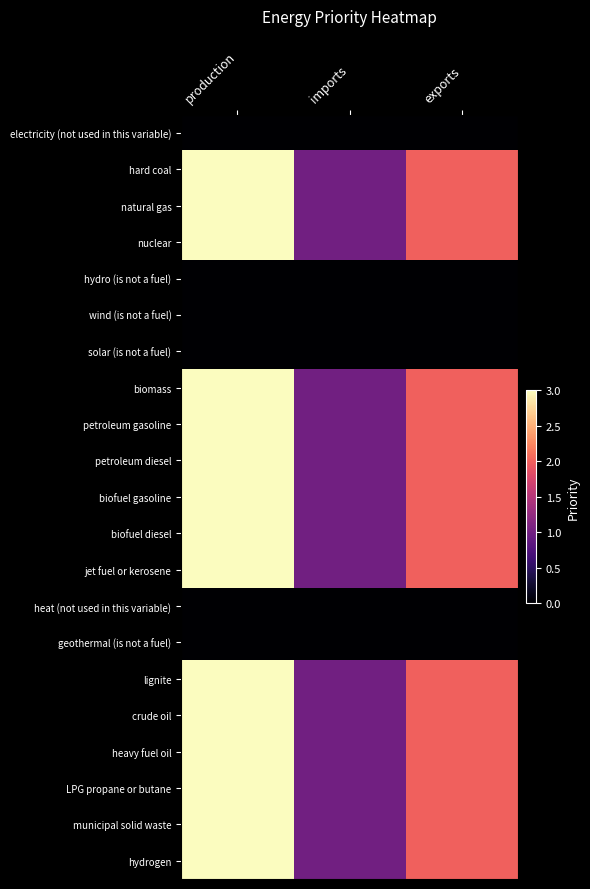

Reading left to right, what are all the values shown in this chart?

electricity (not used in this variable): production=0	imports=0	exports=0
hard coal: production=3	imports=1	exports=2
natural gas: production=3	imports=1	exports=2
nuclear: production=3	imports=1	exports=2
hydro (is not a fuel): production=0	imports=0	exports=0
wind (is not a fuel): production=0	imports=0	exports=0
solar (is not a fuel): production=0	imports=0	exports=0
biomass: production=3	imports=1	exports=2
petroleum gasoline: production=3	imports=1	exports=2
petroleum diesel: production=3	imports=1	exports=2
biofuel gasoline: production=3	imports=1	exports=2
biofuel diesel: production=3	imports=1	exports=2
jet fuel or kerosene: production=3	imports=1	exports=2
heat (not used in this variable): production=0	imports=0	exports=0
geothermal (is not a fuel): production=0	imports=0	exports=0
lignite: production=3	imports=1	exports=2
crude oil: production=3	imports=1	exports=2
heavy fuel oil: production=3	imports=1	exports=2
LPG propane or butane: production=3	imports=1	exports=2
municipal solid waste: production=3	imports=1	exports=2
hydrogen: production=3	imports=1	exports=2